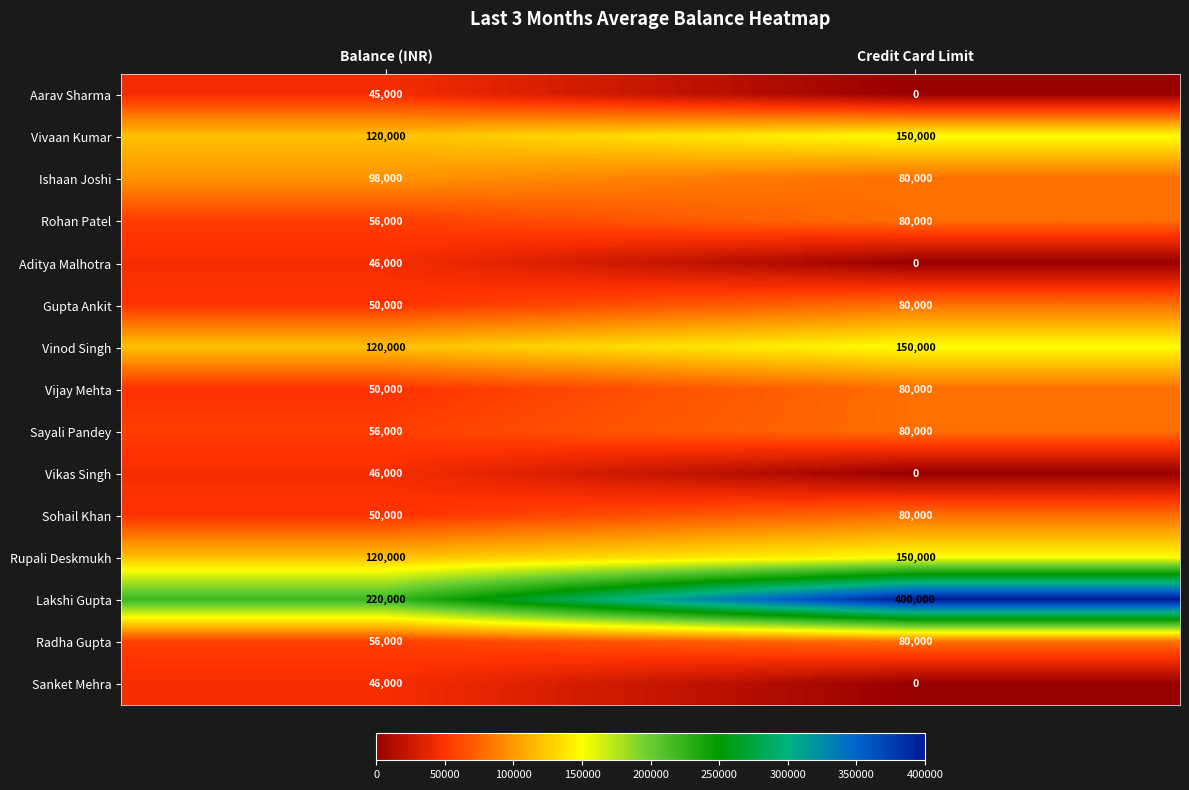

True or false: Ishaan Joshi has a value of 48454 at Balance (INR).

False